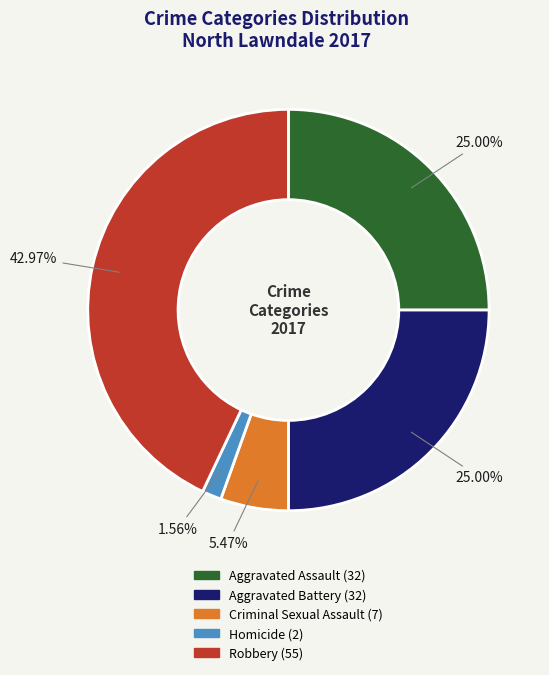

Combined, do Aggravated Battery and Robbery account for over 50%?

Yes